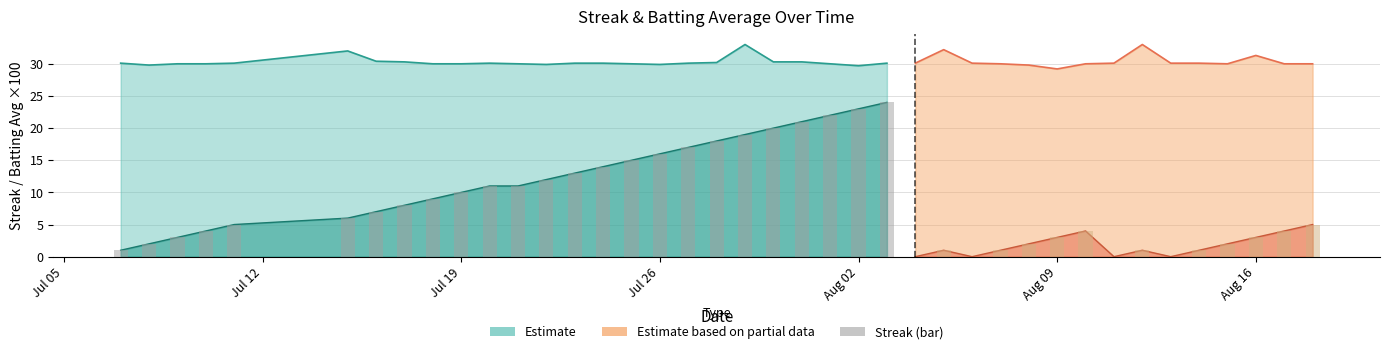

How many values in the Streak series exceed 6?

19